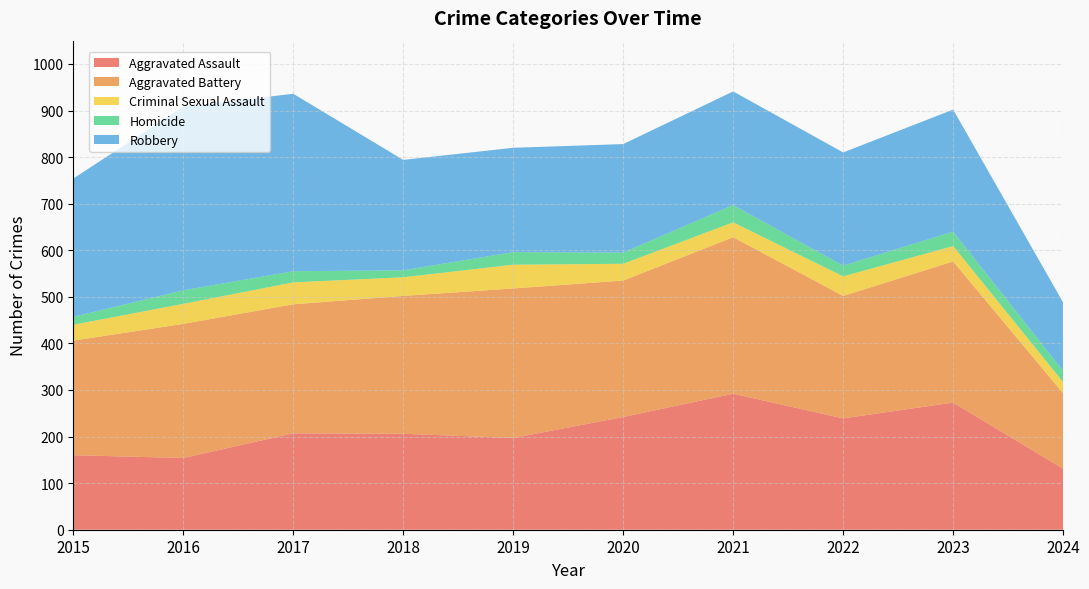

Reading right to left, list all the values displayed in this chart.

Aggravated Assault: 131	273	239	292	242	197	206	207	154	160
Aggravated Battery: 162	303	263	336	293	321	296	277	288	246
Criminal Sexual Assault: 24	33	42	32	36	51	40	47	43	34
Homicide: 24	31	23	37	24	27	15	24	29	17
Robbery: 147	262	243	244	233	224	237	381	394	297